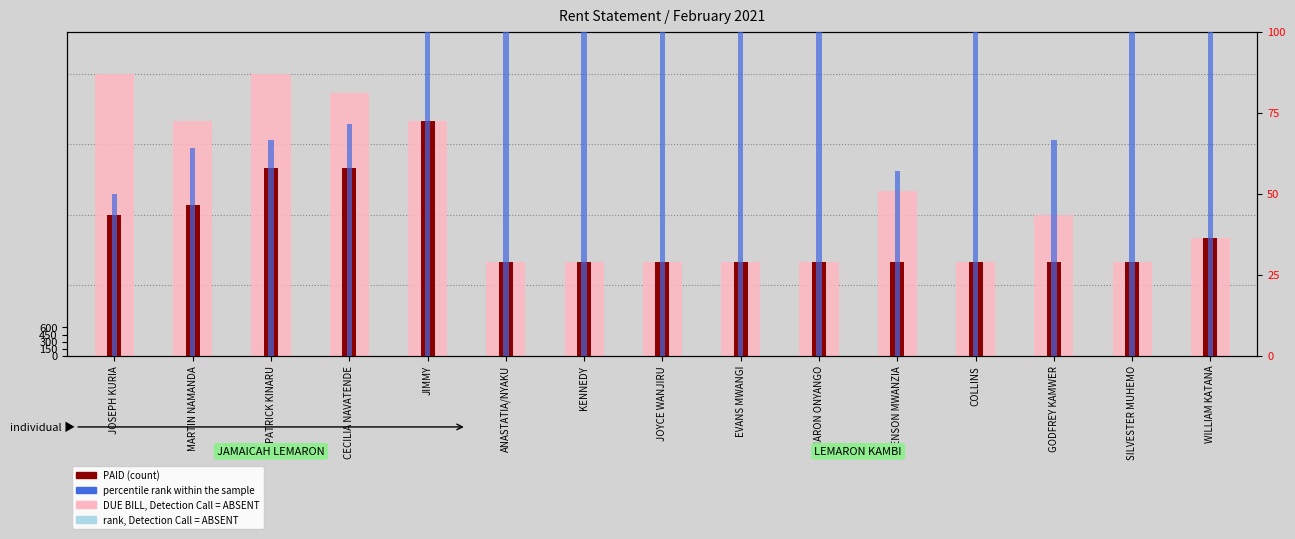

What position from the left is MARTIN NAMANDA?

2